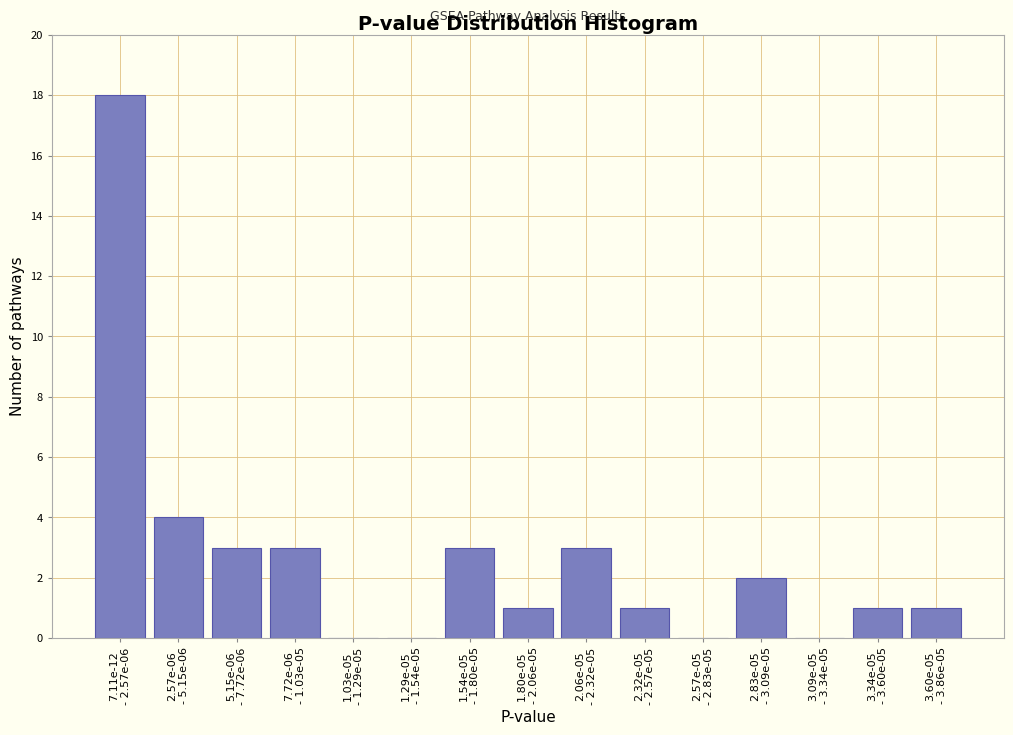

What is the maximum value shown in the chart?

18